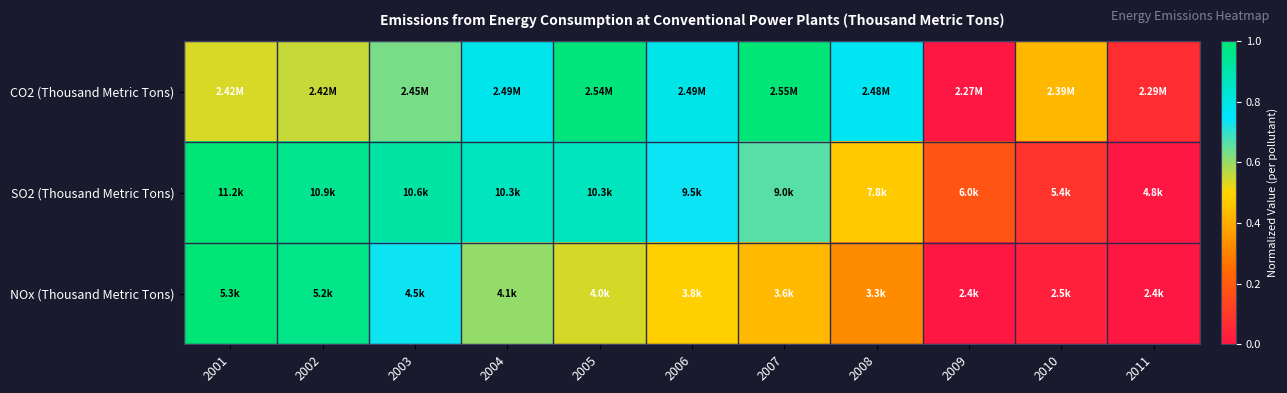

Reading right to left, what are all the values shown in this chart?

CO2 (Thousand Metric Tons): 2011=0.1	2010=0.4	2009=0.0	2008=0.8	2007=1.0	2006=0.8	2005=1.0	2004=0.8	2003=0.6	2002=0.6	2001=0.5
SO2 (Thousand Metric Tons): 2011=0.0	2010=0.1	2009=0.2	2008=0.5	2007=0.7	2006=0.7	2005=0.9	2004=0.9	2003=0.9	2002=1.0	2001=1.0
NOx (Thousand Metric Tons): 2011=0.0	2010=0.0	2009=0.0	2008=0.3	2007=0.4	2006=0.5	2005=0.5	2004=0.6	2003=0.7	2002=1.0	2001=1.0